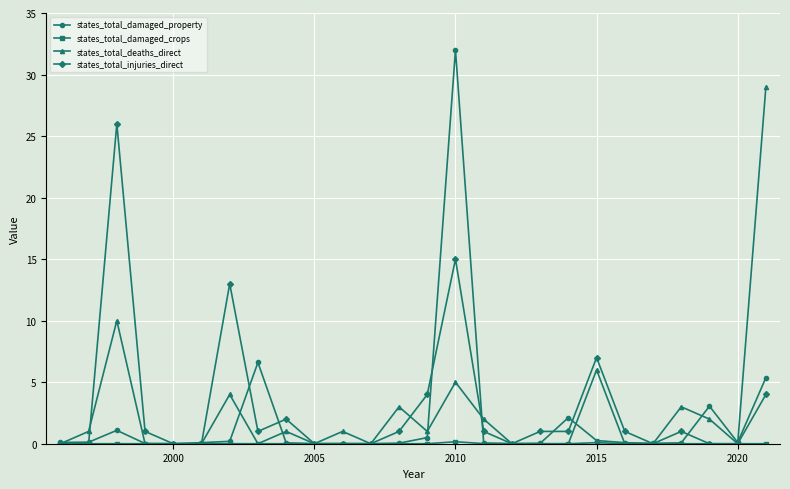

Count the number of categories in the chart.

26